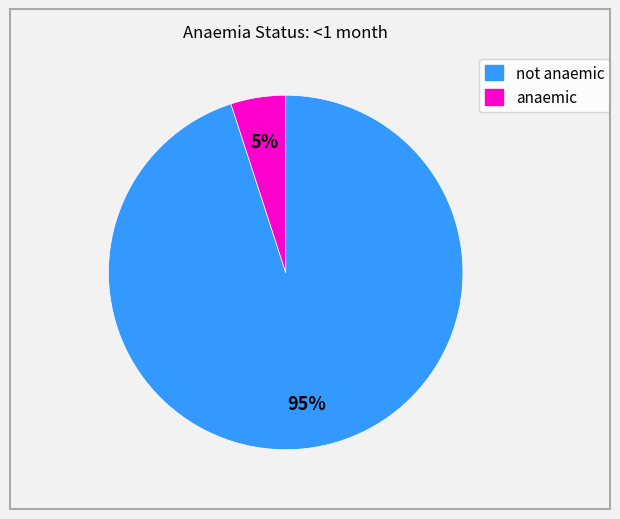

Is it true that not anaemic is 99% of the pie?

False